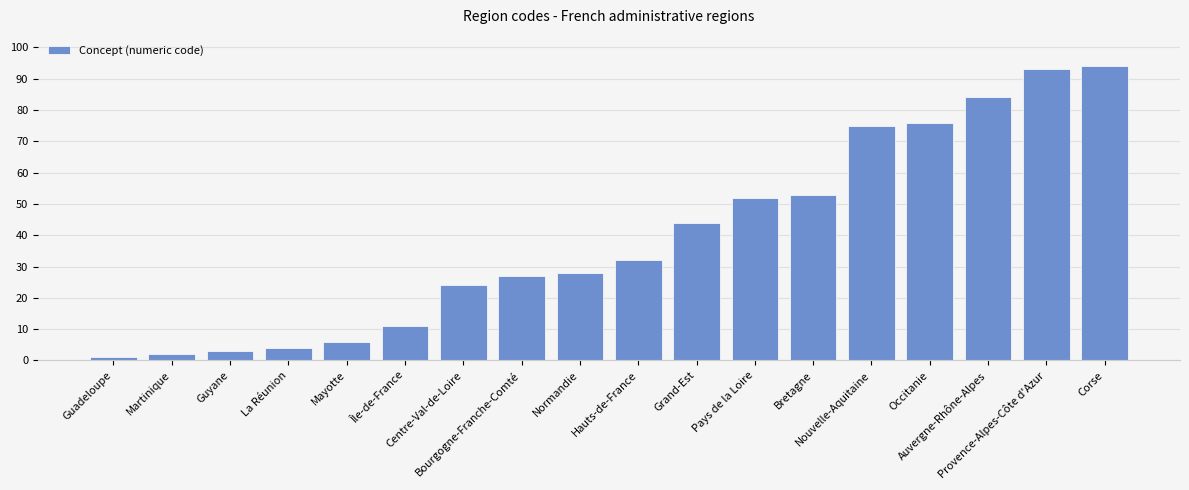

What is the change in value from Martinique to Pays de la Loire?

+50